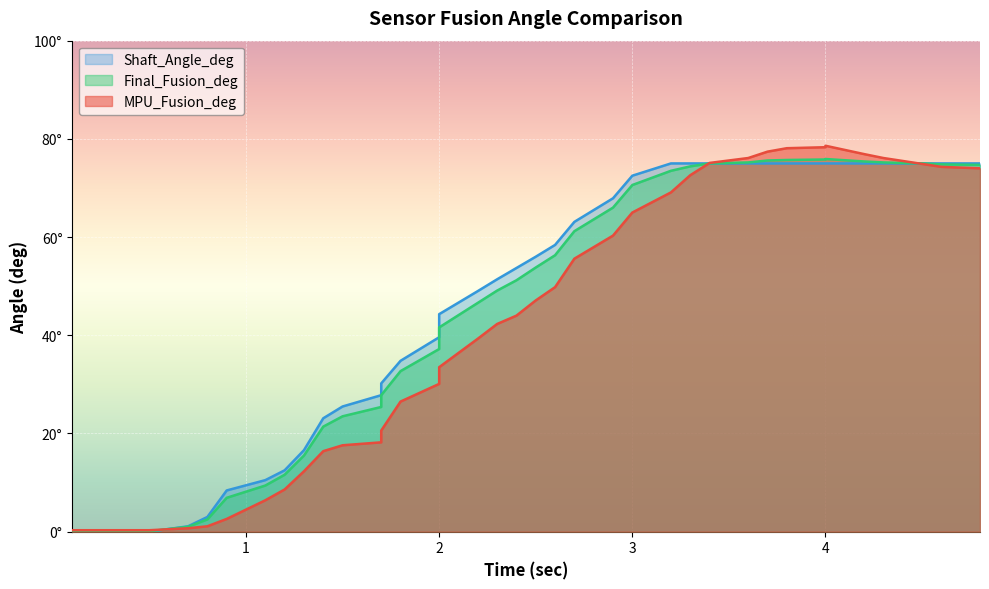

What is the maximum value for Shaft_Angle_deg?

75.0